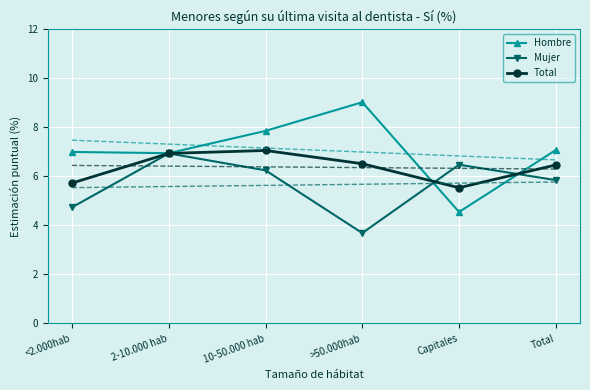

List the series in order of their overall mean, highest first.

Hombre, Total, Mujer